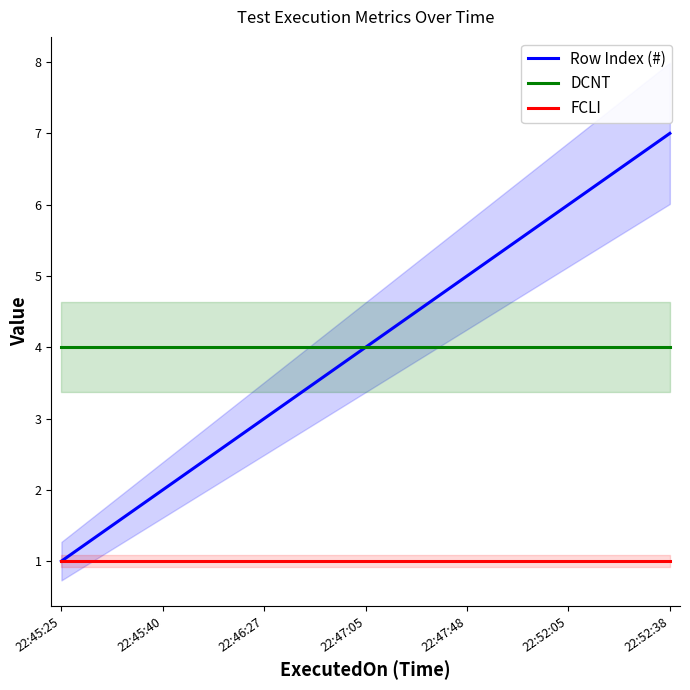

Rank the categories by DCNT value from highest to lowest.

22:45:25, 22:45:40, 22:46:27, 22:47:05, 22:47:48, 22:52:05, 22:52:38